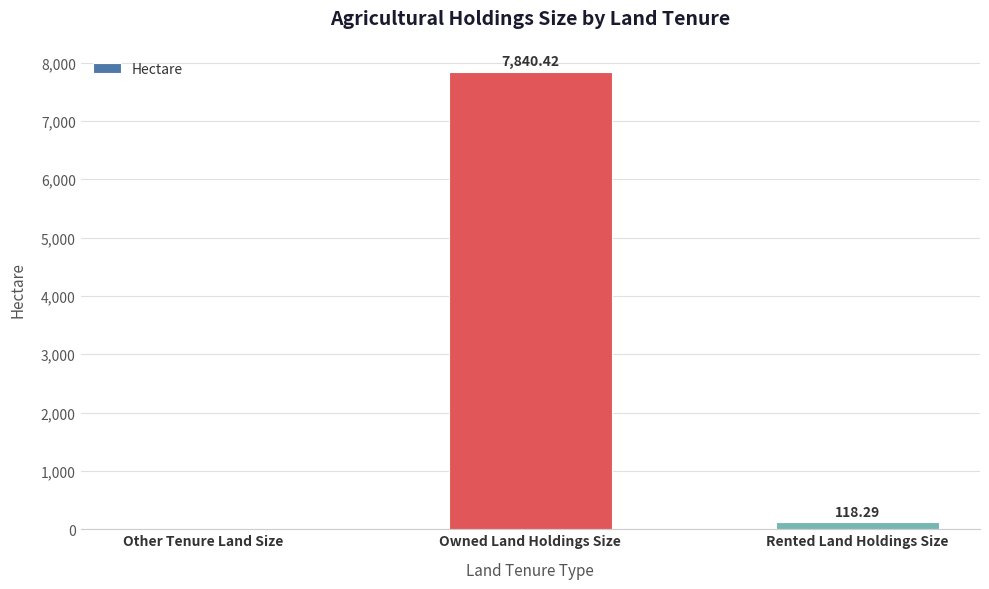

At which label does the data first exceed 118?

Owned Land Holdings Size